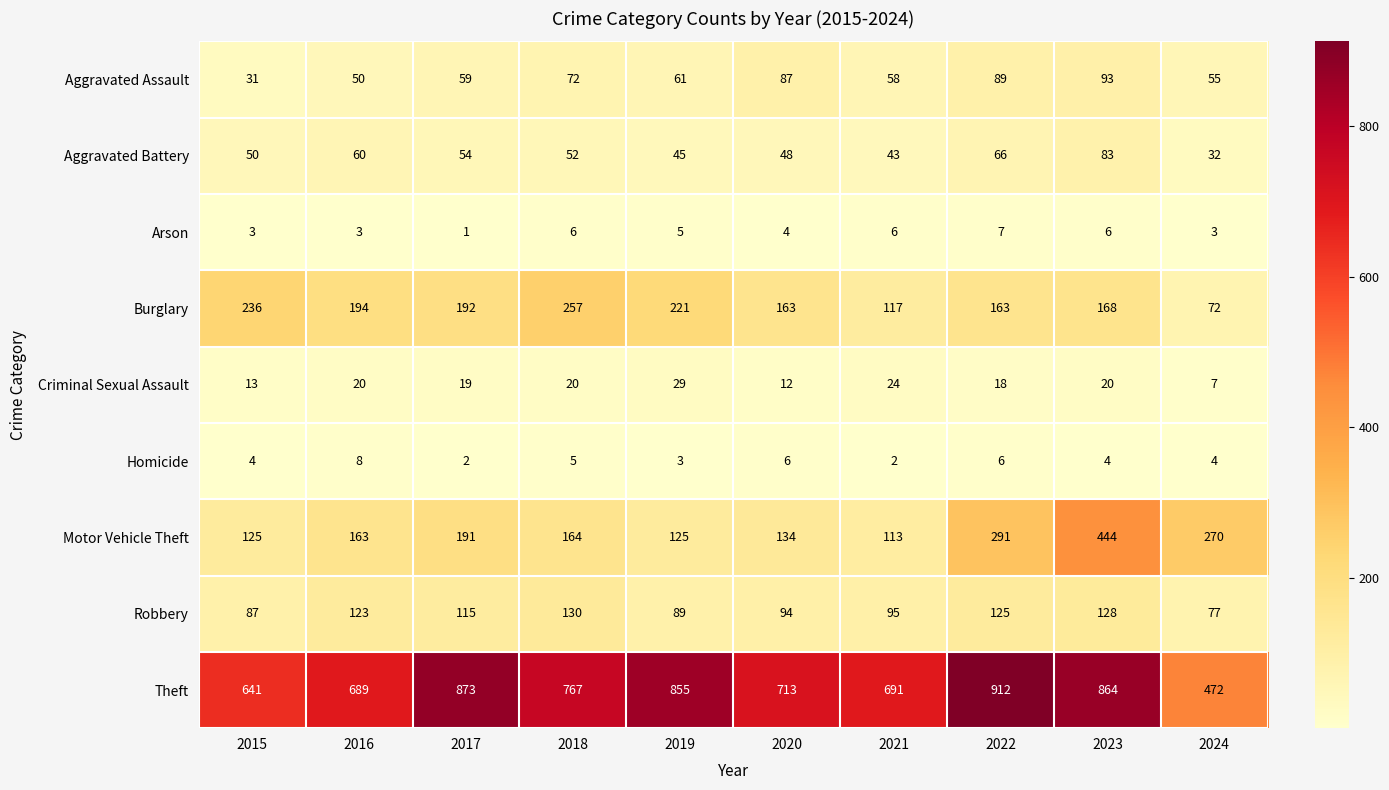

What is the sum of all Aggravated Assault values?

655